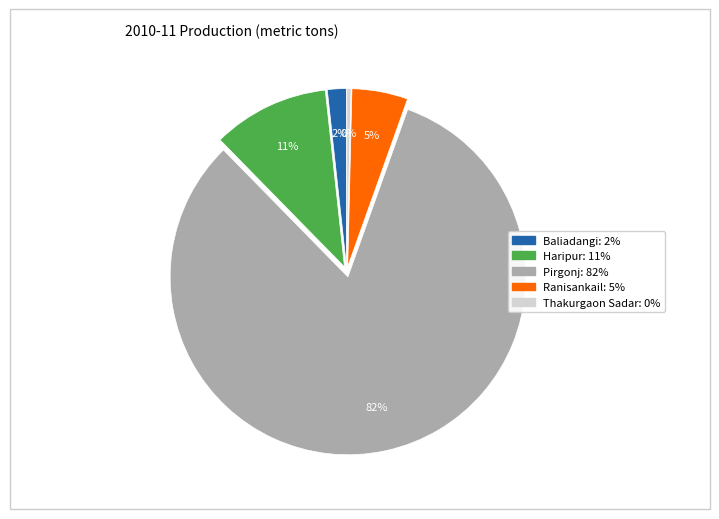

How many slices are in this pie chart?

5